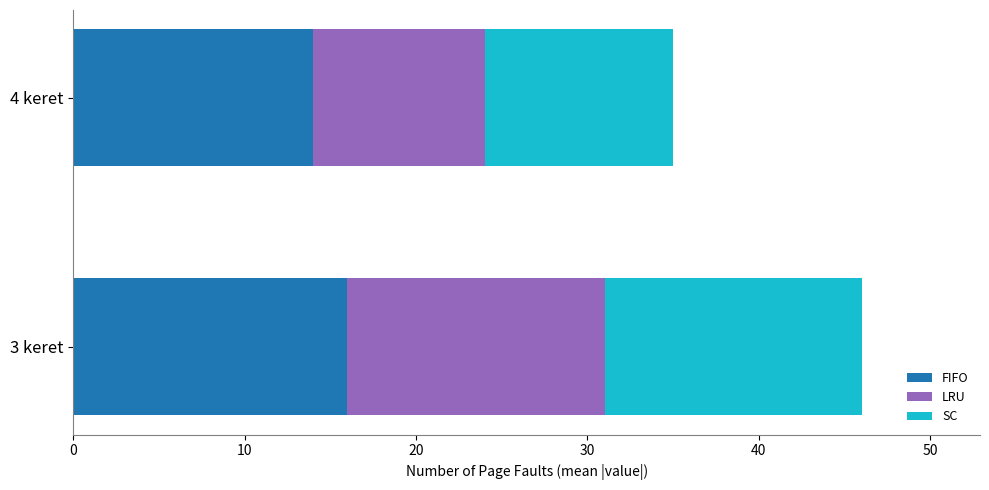

Rank the categories by FIFO value from highest to lowest.

3 keret, 4 keret